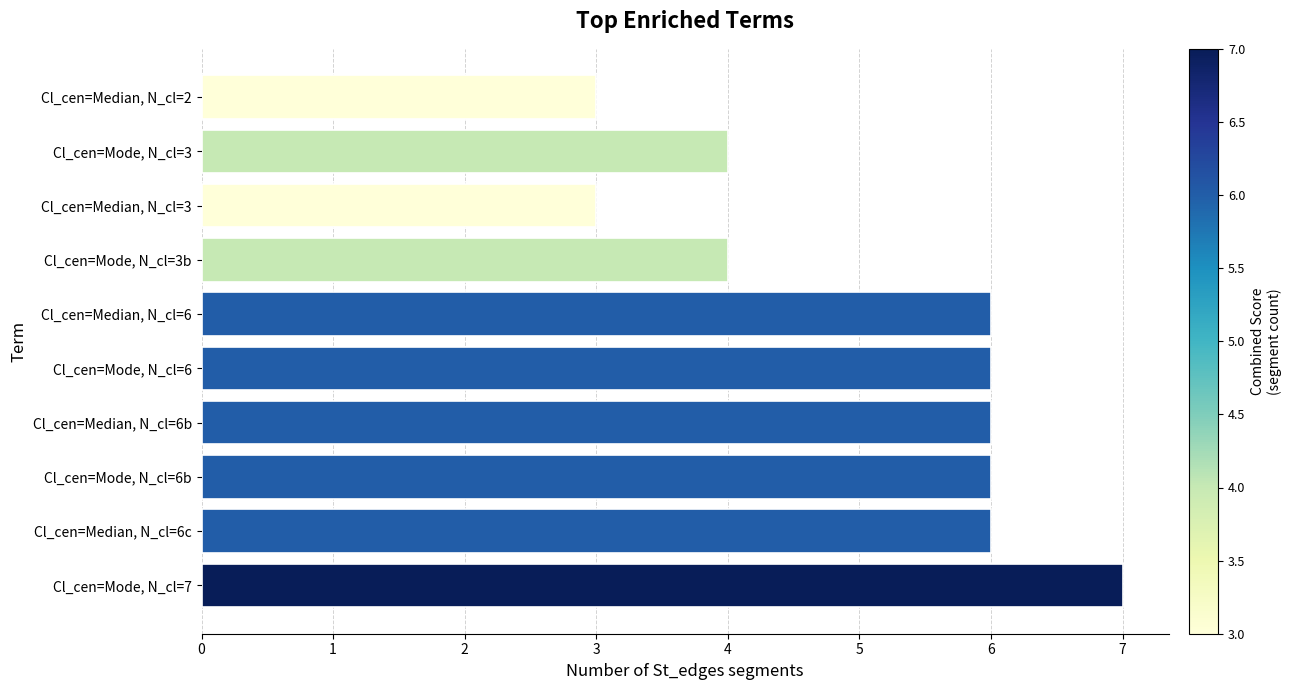

What is the average value?

5